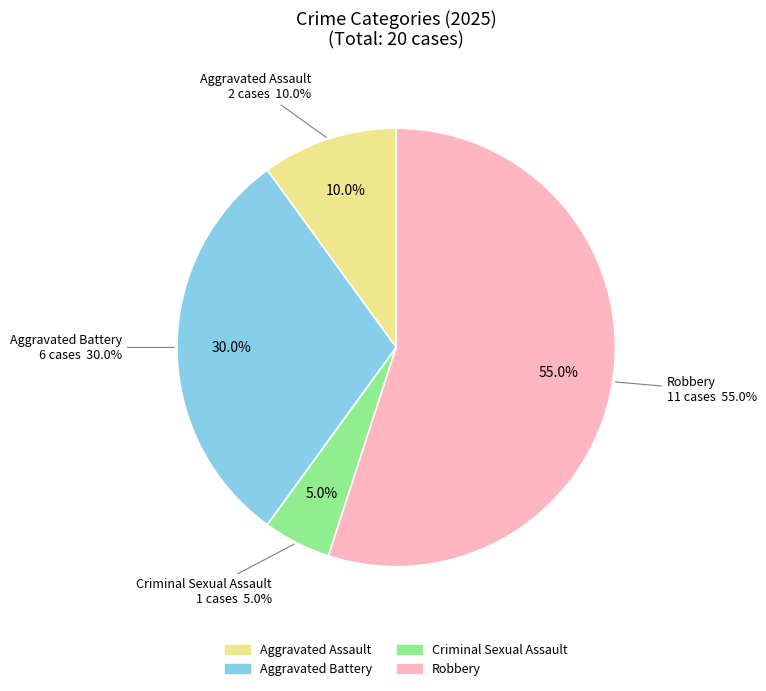

Between Robbery and Aggravated Assault, which is larger?

Robbery